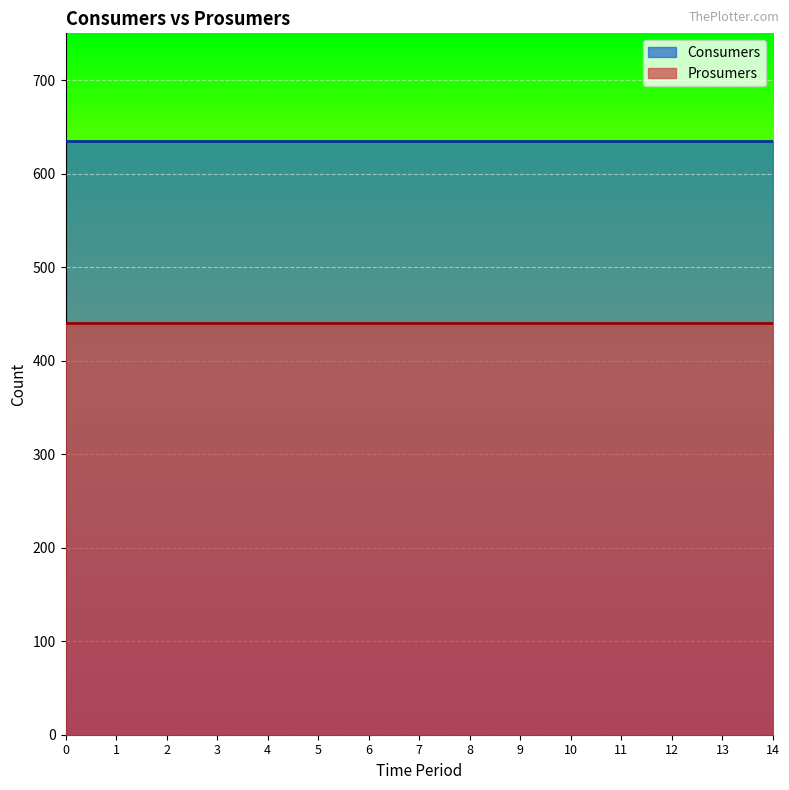

What is the value of the Prosumers point at the 9th from the left?

440